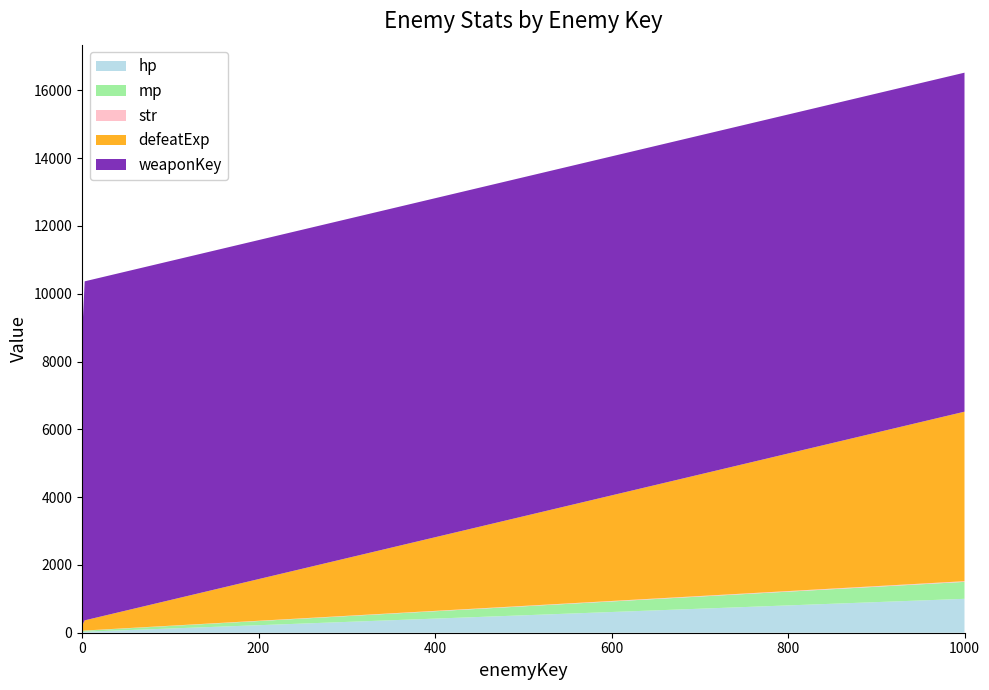

Reading right to left, what are all the values shown in this chart?

hp: 1000=1000	3=30	1=20	0=10
mp: 1000=500	3=30	1=30	0=30
str: 1000=20	3=5	1=5	0=5
defeatExp: 1000=5000	3=300	1=200	0=100
weaponKey: 1000=10000	3=10000	1=9000	0=7000
enemyType: 1000=1	3=2	1=1	0=0